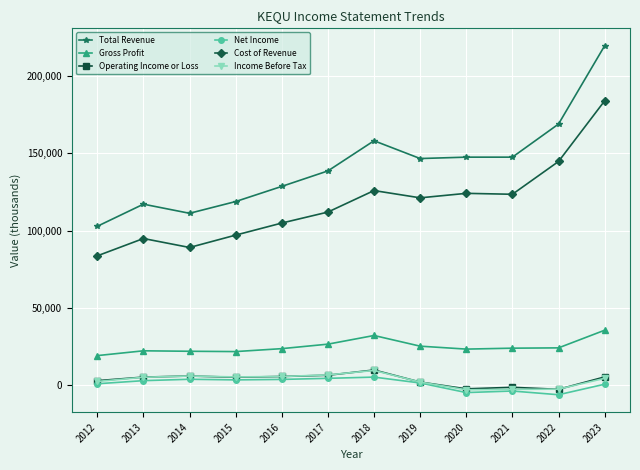

Which series has the widest spread of values?

Total Revenue